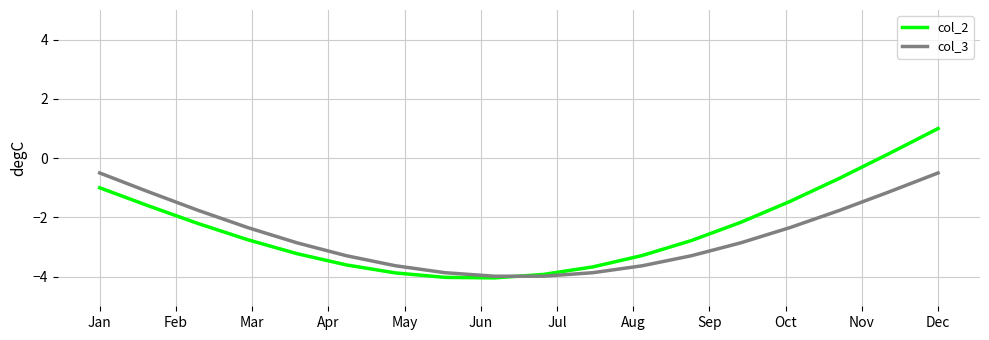

What is the maximum value shown in the chart?

1.0